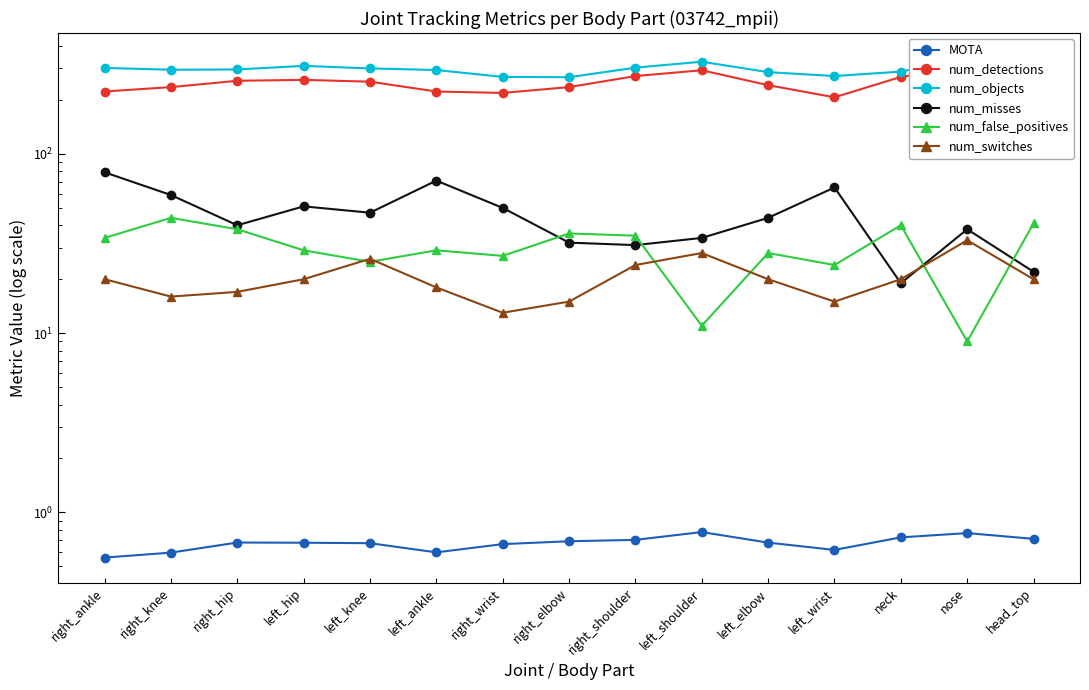

Reading right to left, list all the values displayed in this chart.

MOTA: 0.7	0.8	0.7	0.6	0.7	0.8	0.7	0.7	0.7	0.6	0.7	0.7	0.7	0.6	0.6
num_detections: 266.0	305.0	269.0	207.0	242.0	293.0	272.0	236.0	219.0	223.0	253.0	259.0	256.0	236.0	223.0
num_objects: 288.0	343.0	288.0	272.0	286.0	327.0	303.0	268.0	269.0	294.0	300.0	310.0	296.0	295.0	302.0
num_misses: 22.0	38.0	19.0	65.0	44.0	34.0	31.0	32.0	50.0	71.0	47.0	51.0	40.0	59.0	79.0
num_false_positives: 41.0	9.0	40.0	24.0	28.0	11.0	35.0	36.0	27.0	29.0	25.0	29.0	38.0	44.0	34.0
num_switches: 20.0	33.0	20.0	15.0	20.0	28.0	24.0	15.0	13.0	18.0	26.0	20.0	17.0	16.0	20.0